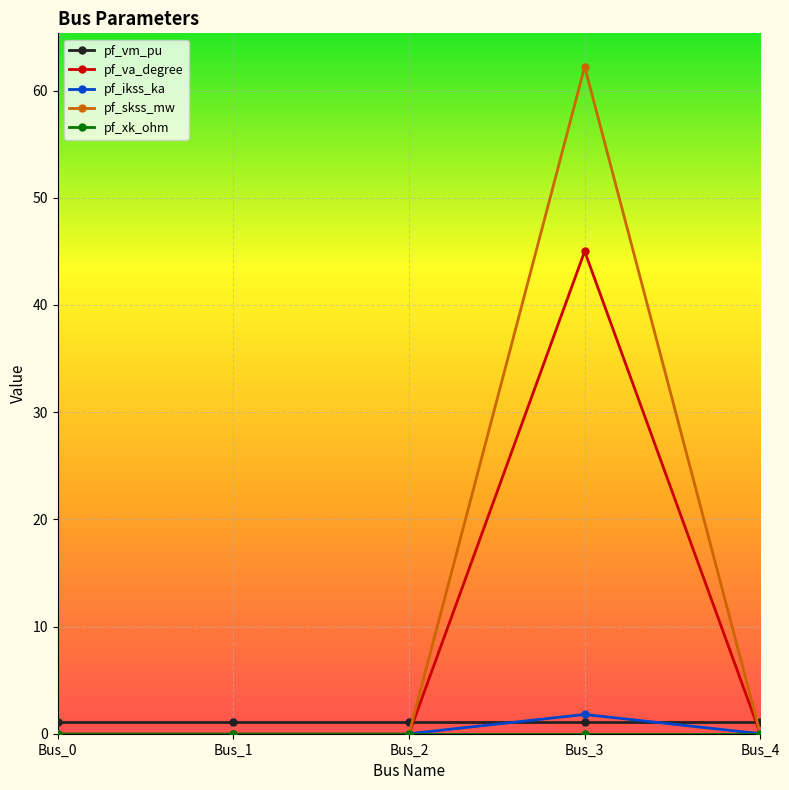

Is it true that pf_skss_mw equals 62.2 at Bus_3?

True